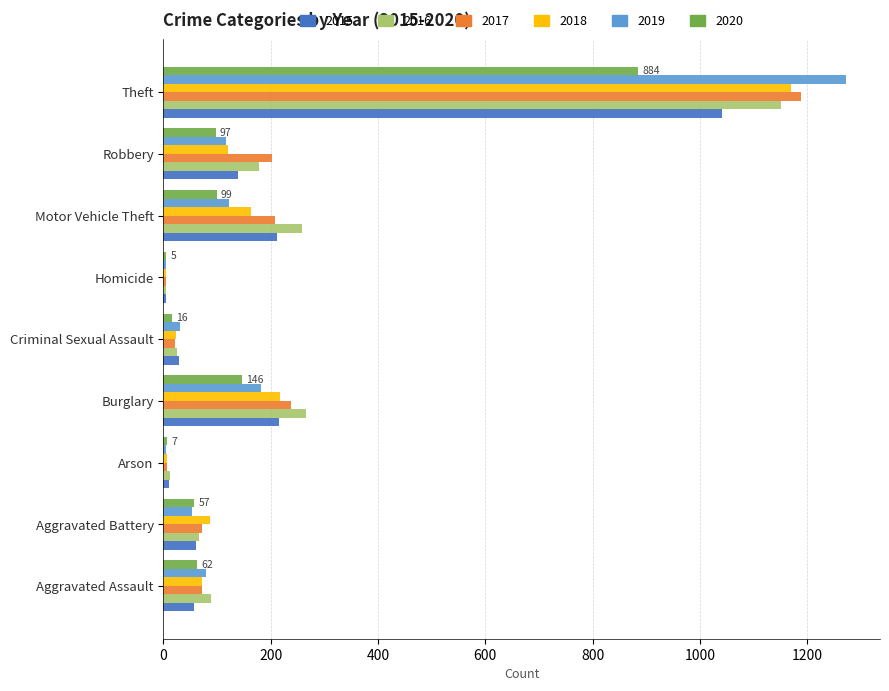

Count the number of data series in this chart.

6